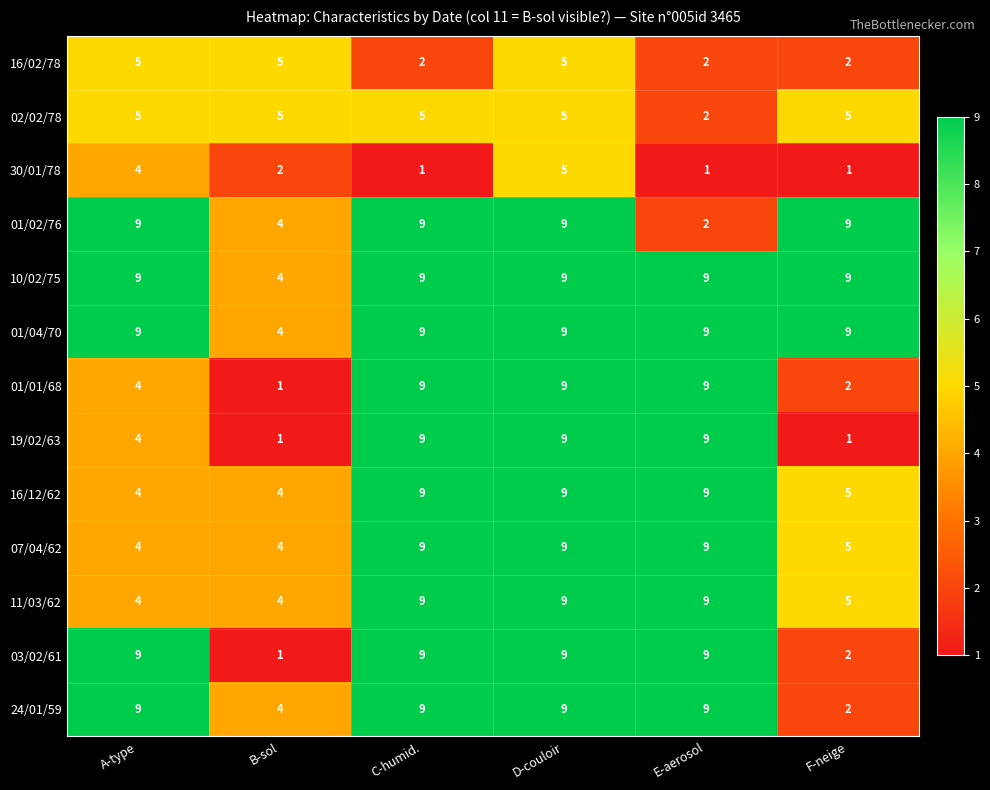

How many categories are shown in the chart?

6